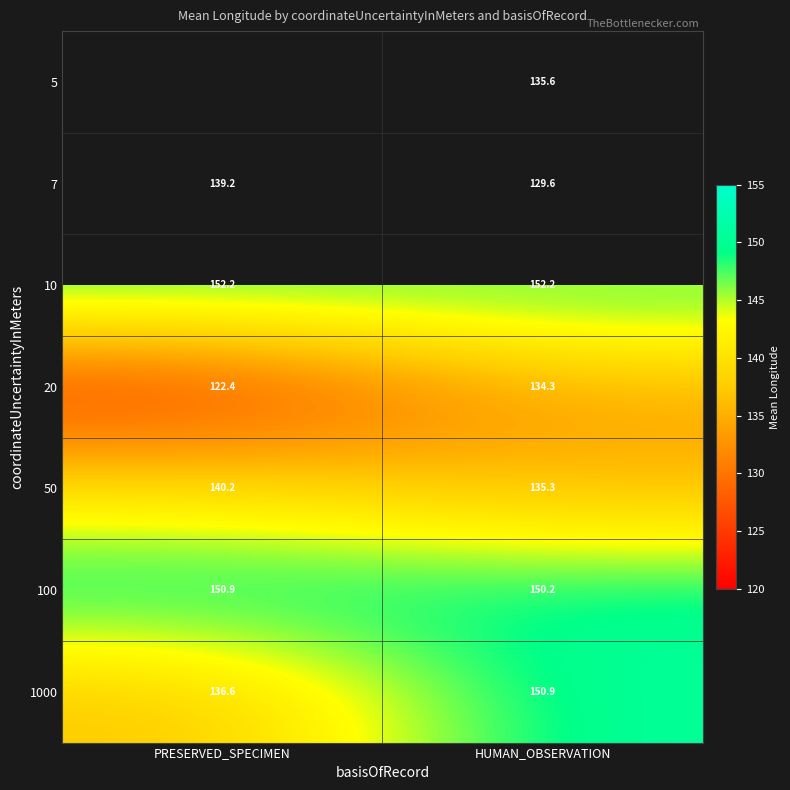

Rank the categories by 7 value from highest to lowest.

PRESERVED_SPECIMEN, HUMAN_OBSERVATION